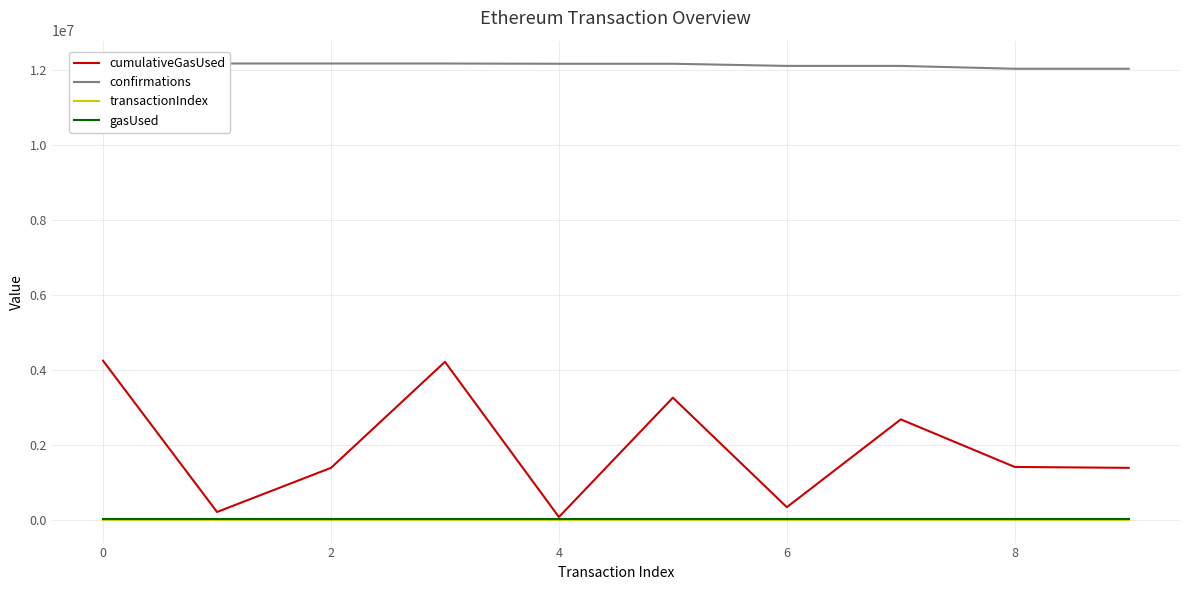

Does the chart have visible grid lines?

Yes